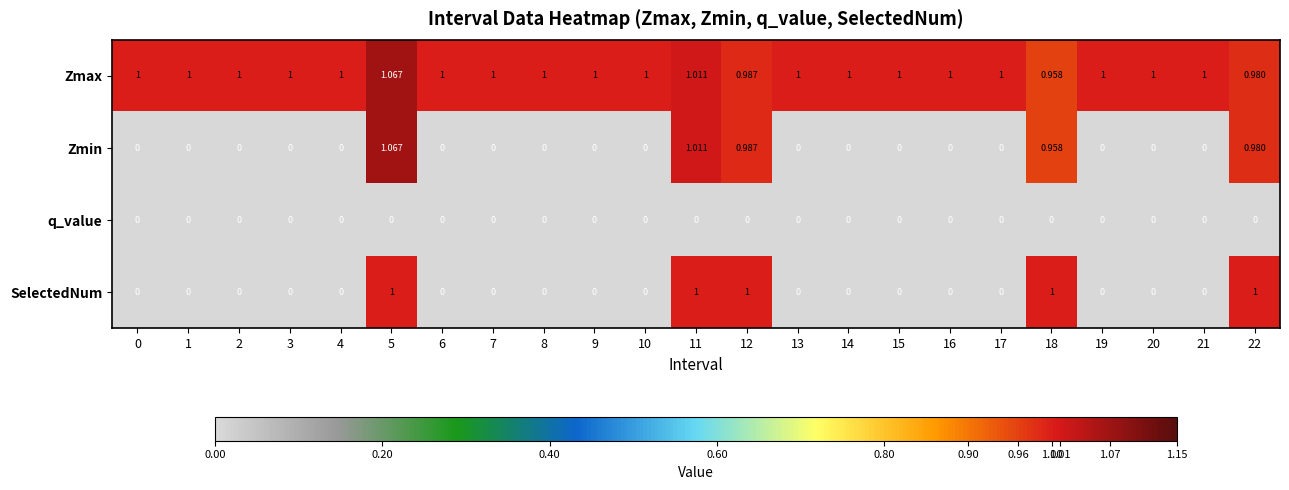

Which series has the largest range (max minus min)?

Zmin